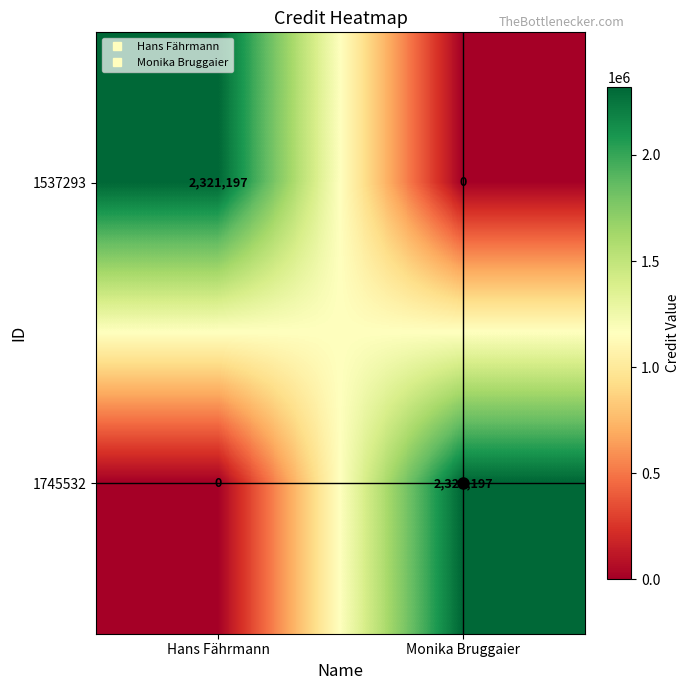

What is the spread (max minus min) of values at Hans Fährmann?

2321197